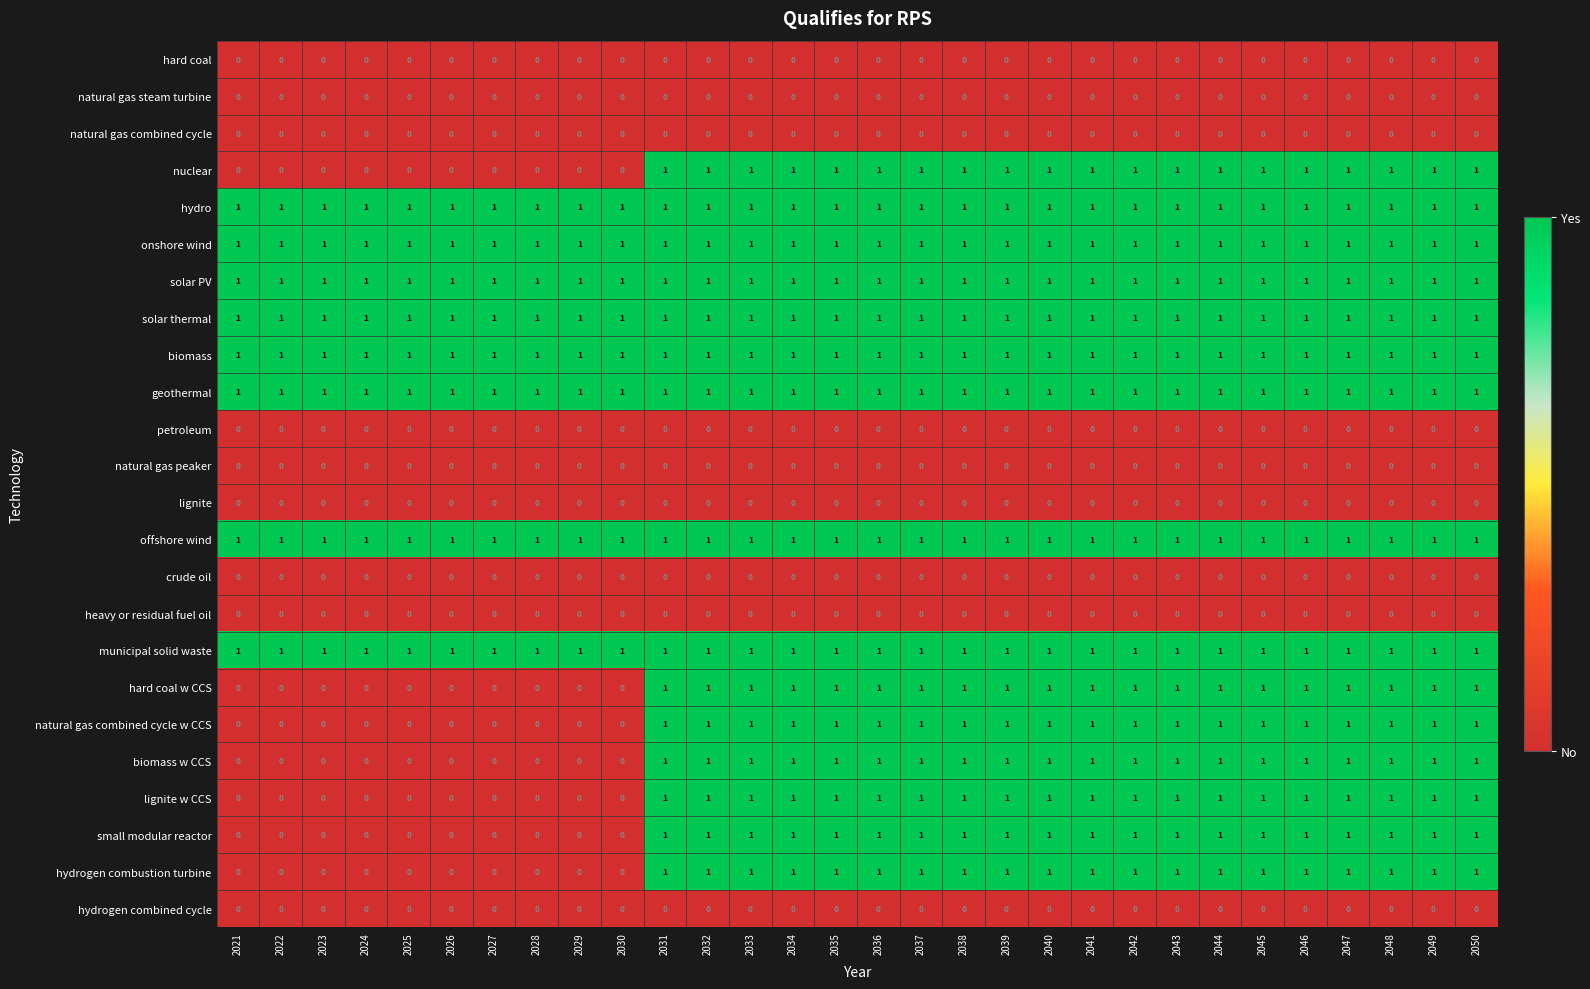

The value of small modular reactor at 2033 is 0. True or false?

False